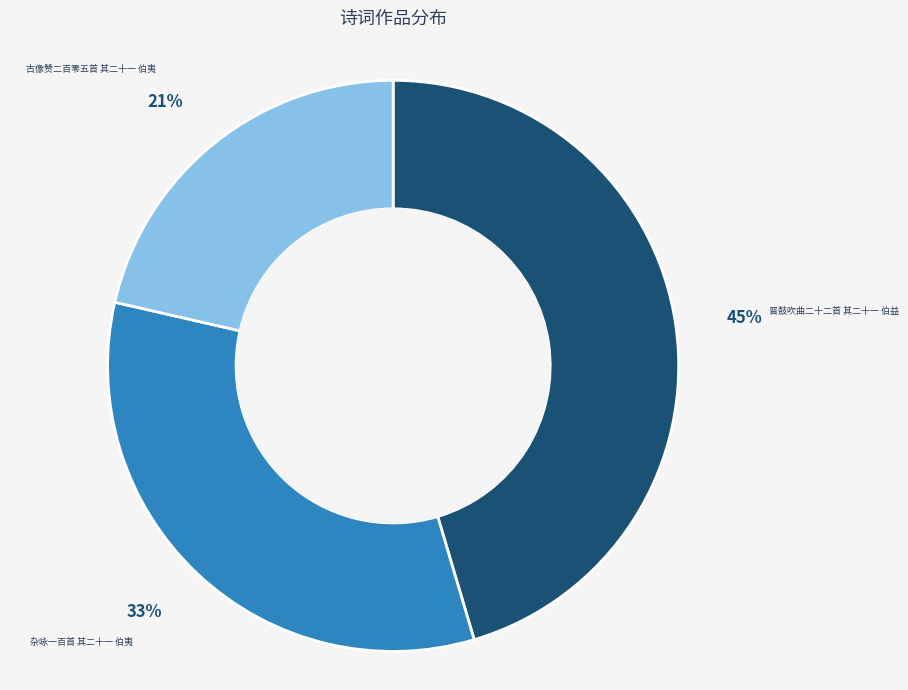

To the nearest percent, what percentage of the pie is 杂咏一百首 其二十一 伯夷?

33%